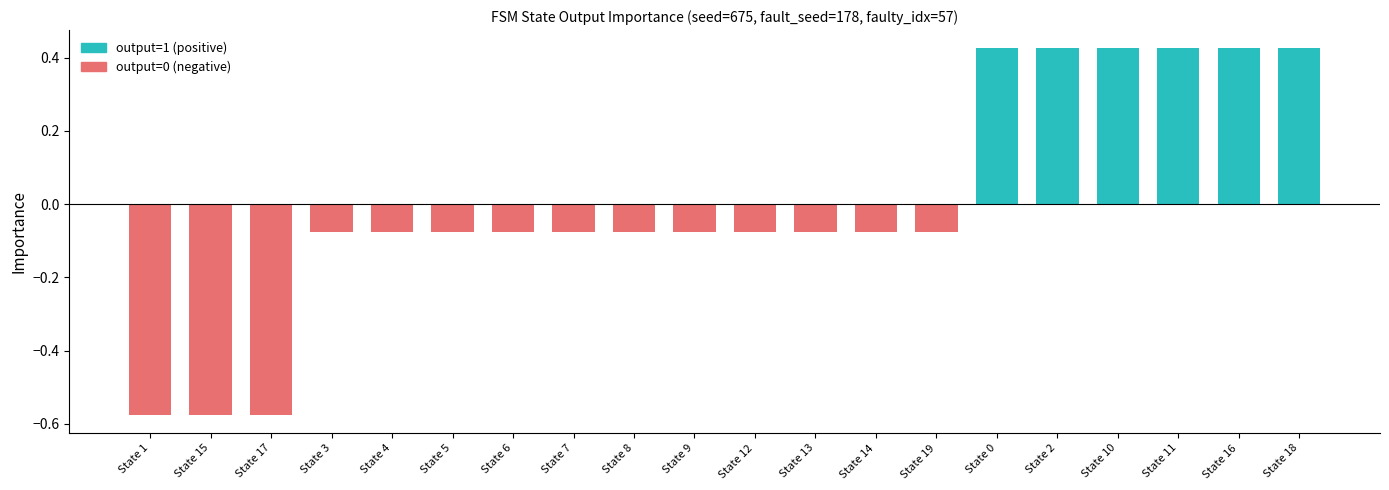

What is the label of the 20th bar from the right?

State 1